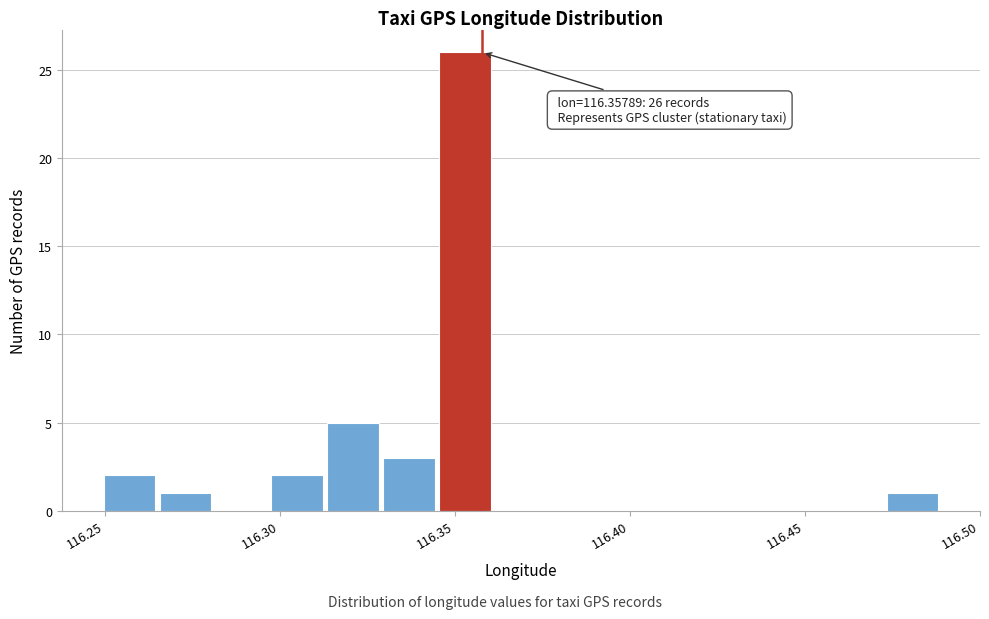

Read against the x-axis, roughly where is the centre of the tallest bar?

116.355